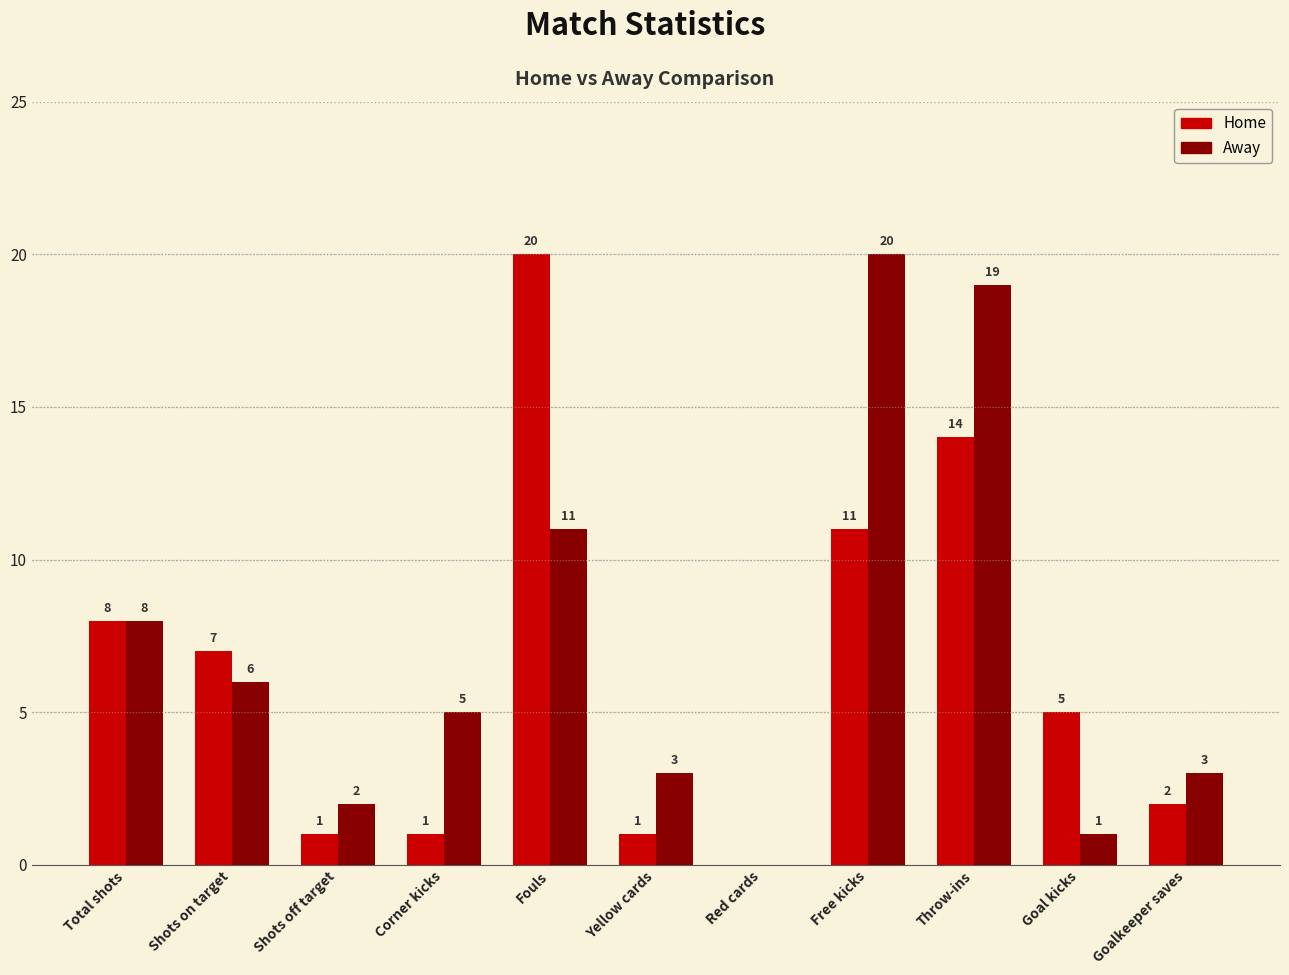

At which category is the sum across all series the highest?

Throw-ins